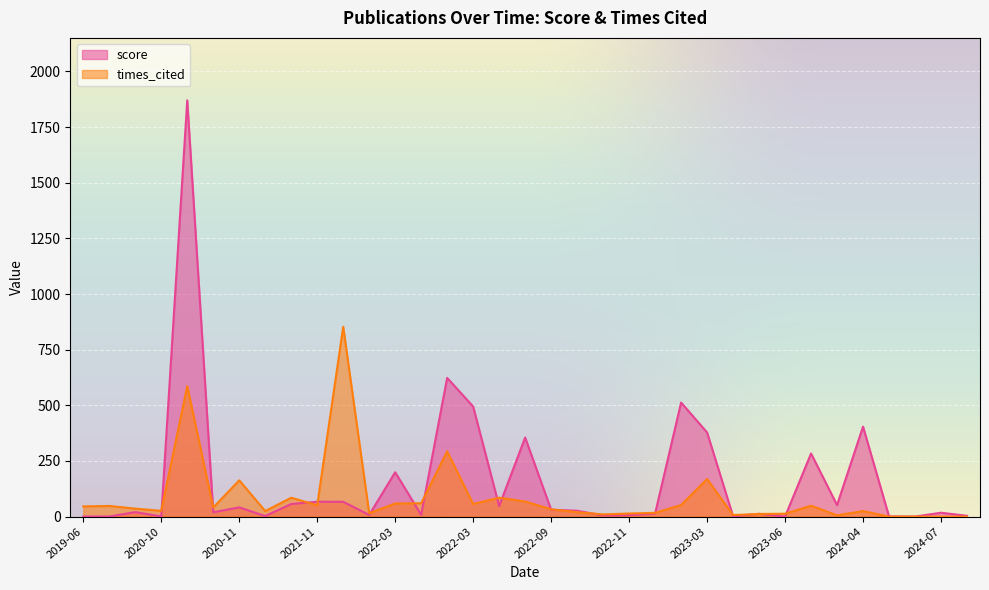

How many lines are shown in the chart?

2